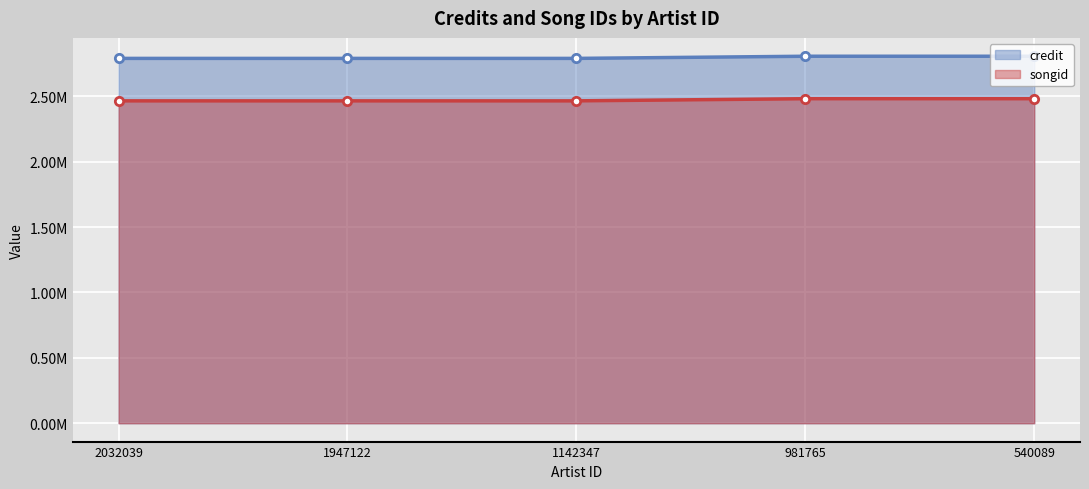

Reading left to right, what are all the values shown in this chart?

credit: 2032039=2790486	1947122=2790486	1142347=2790486	981765=2806971	540089=2806971
songid: 2032039=2465736	1947122=2465736	1142347=2465736	981765=2482154	540089=2482154